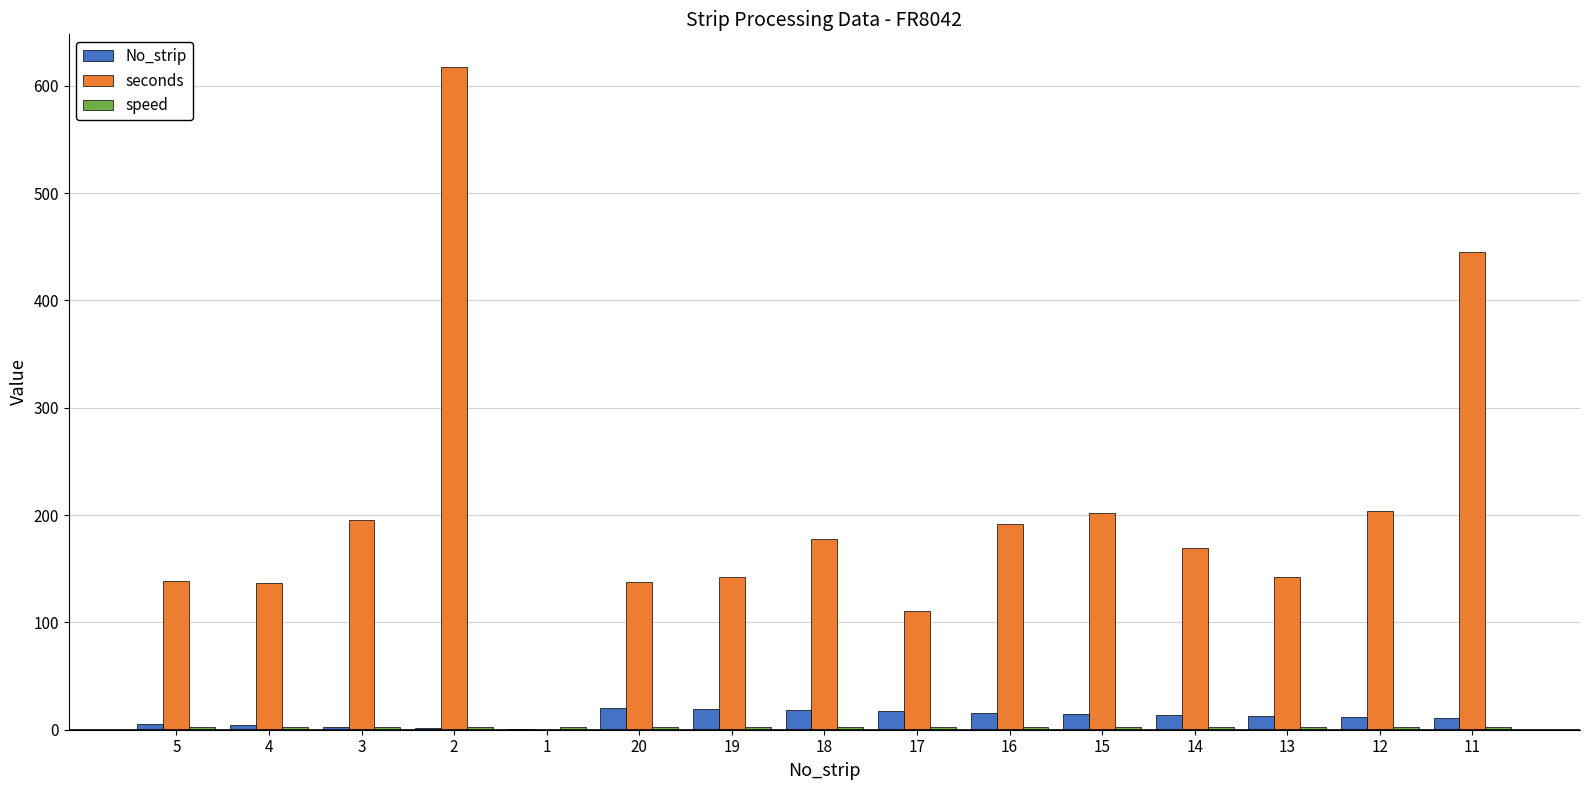

The seconds series shows 142 at 13. True or false?

True